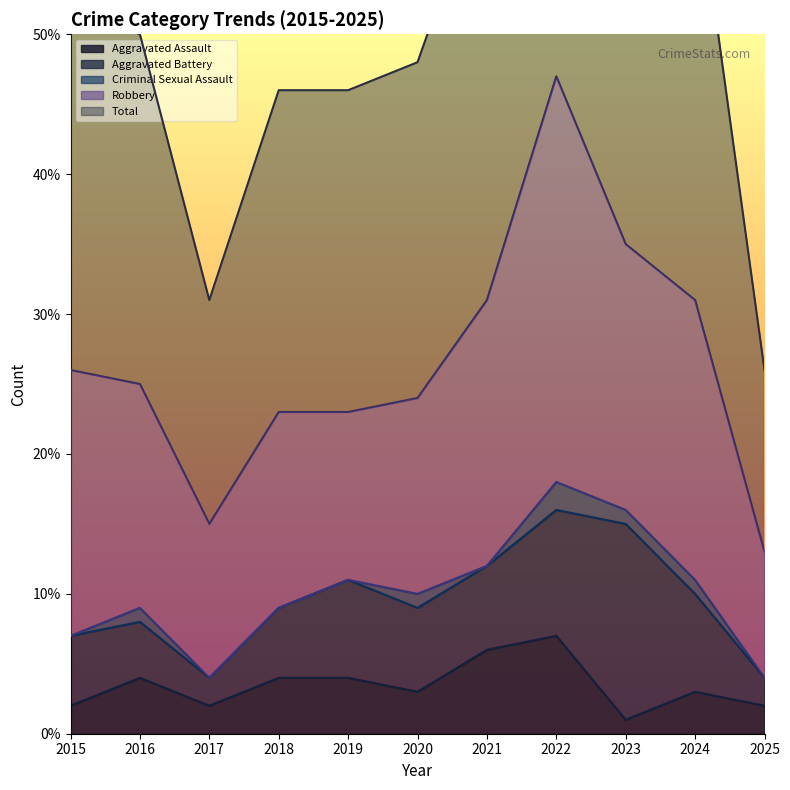

Is it true that Aggravated Assault equals 6 at 2018?

False